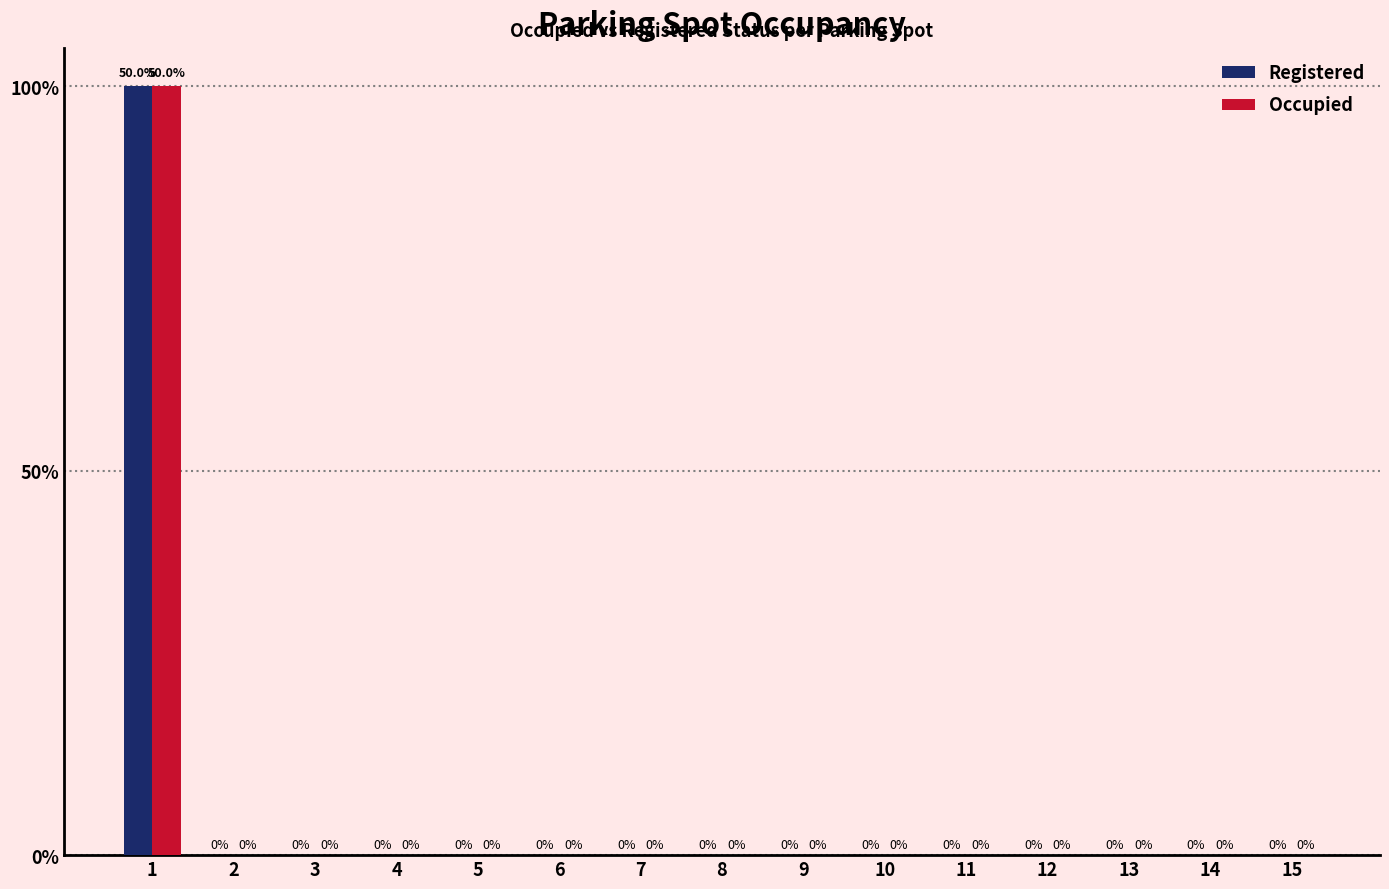

What are all the series names shown in the legend?

Registered, Occupied